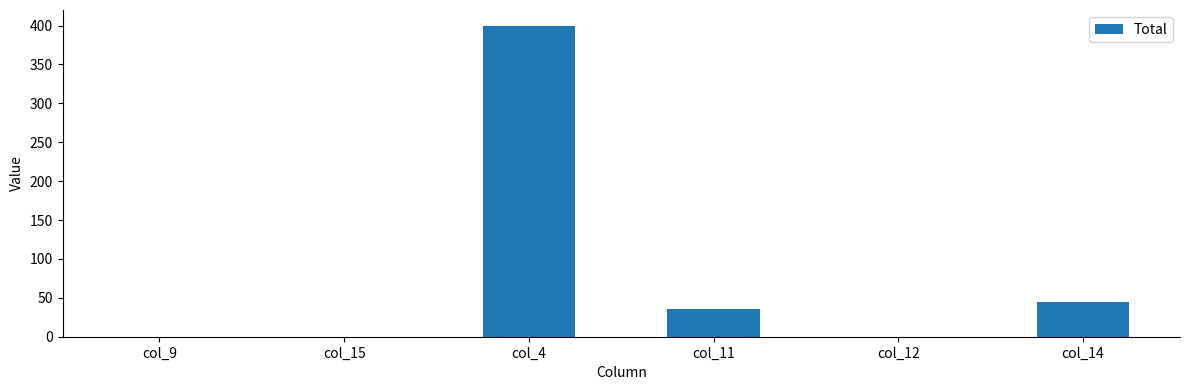

The chart shows a value of 400 at col_4. True or false?

True